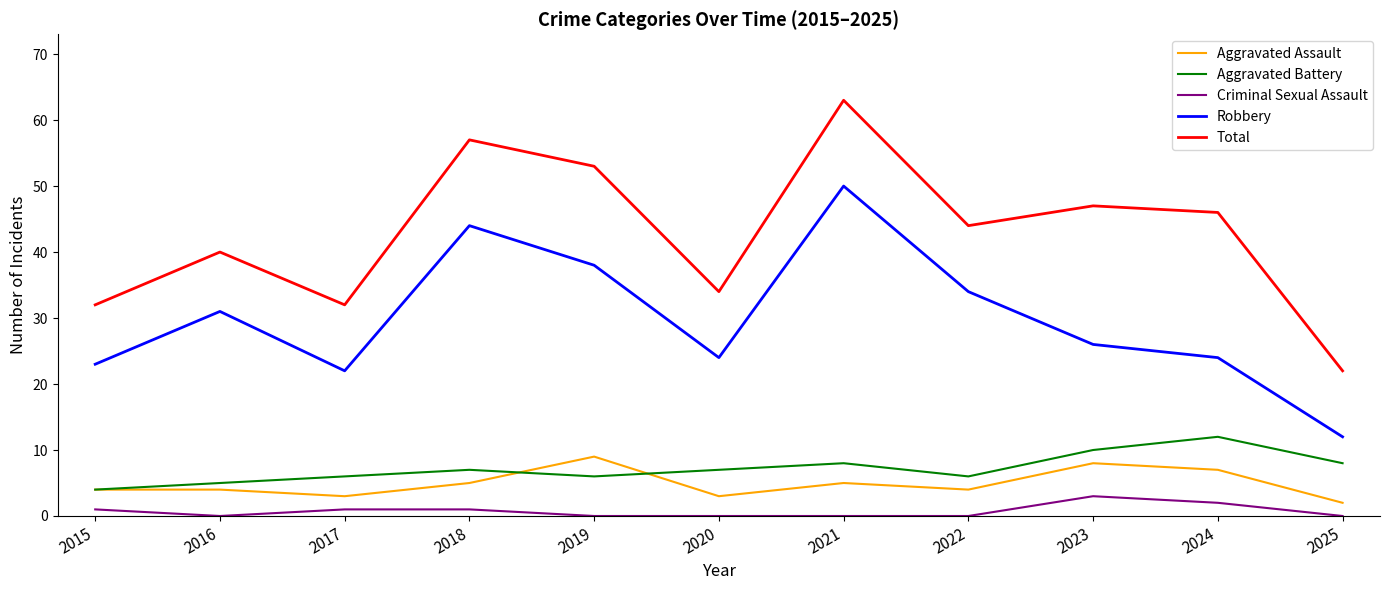

What is the average value of the Total series?

43